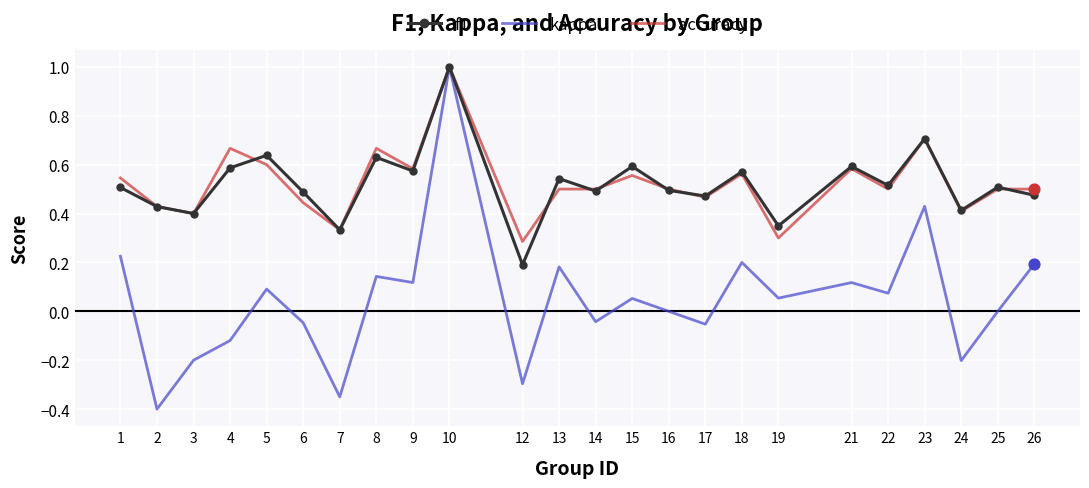

Which series has the largest range (max minus min)?

kappa